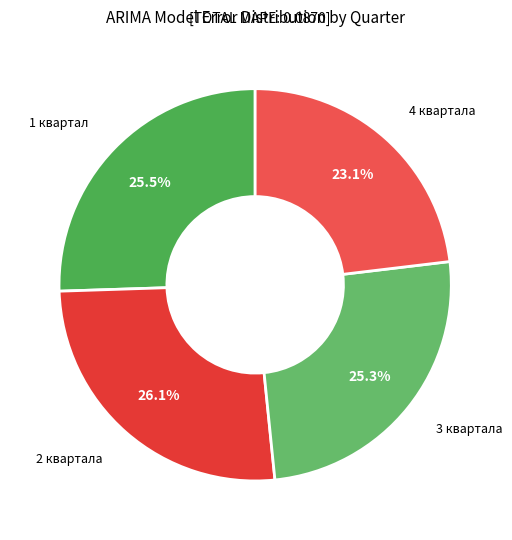

How many segments does this pie chart have?

4